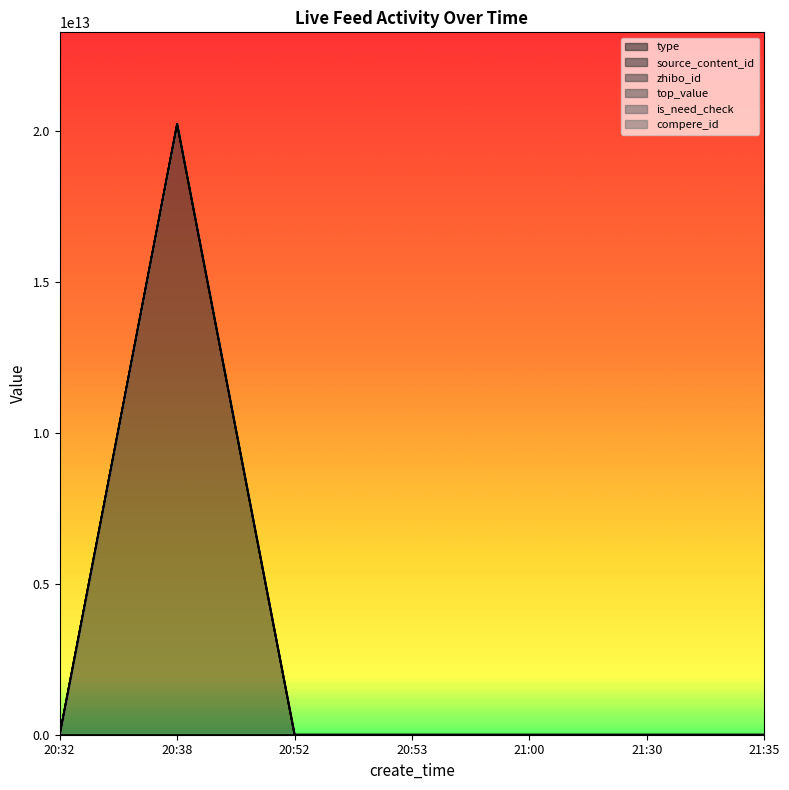

How many lines are shown in the chart?

6